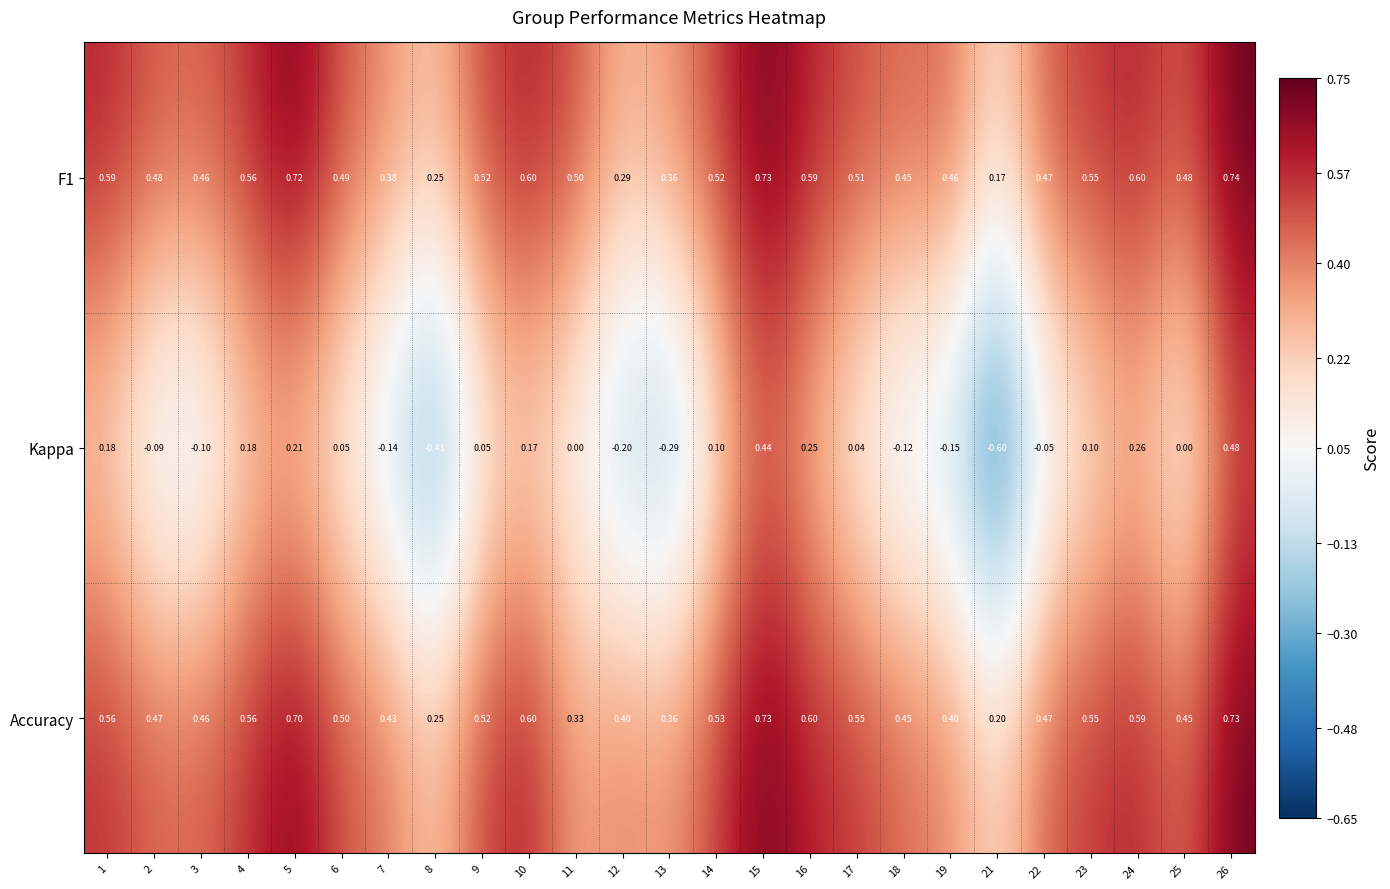

Which series changed the most between 6 and 12?

Kappa